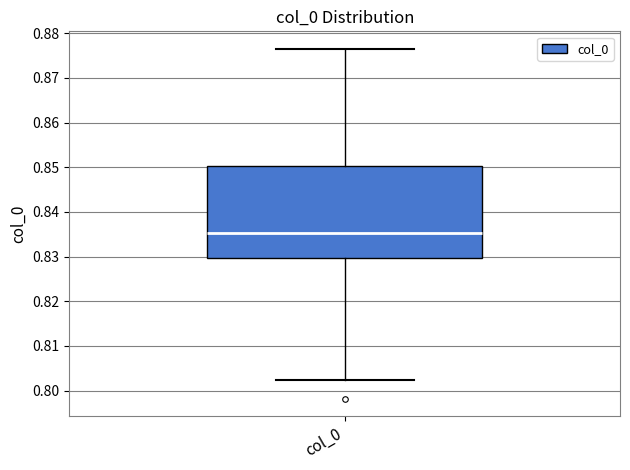

Where does the upper whisker of the box for col_0 end on the y-axis? The values are not printed on the chart, so give them approximately, as read against the axis.

0.877